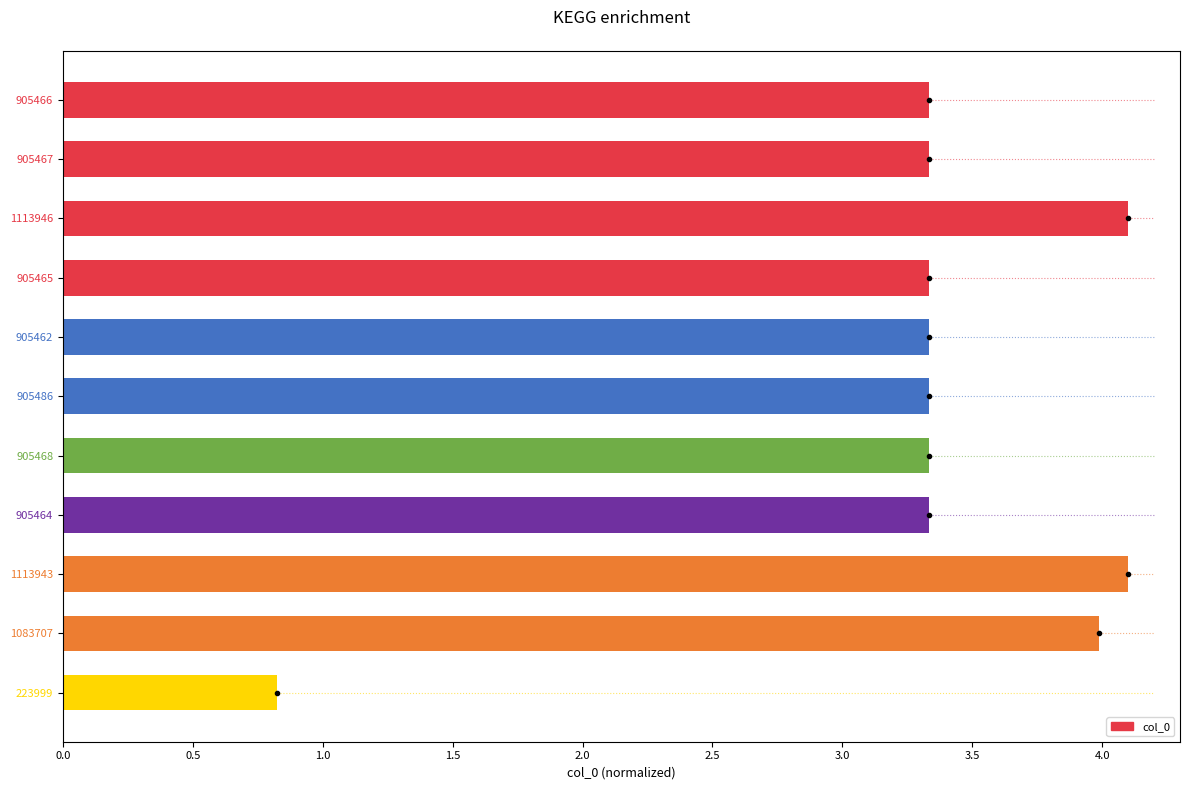

What is the sum of the values at 905486 and 905465?

6.7